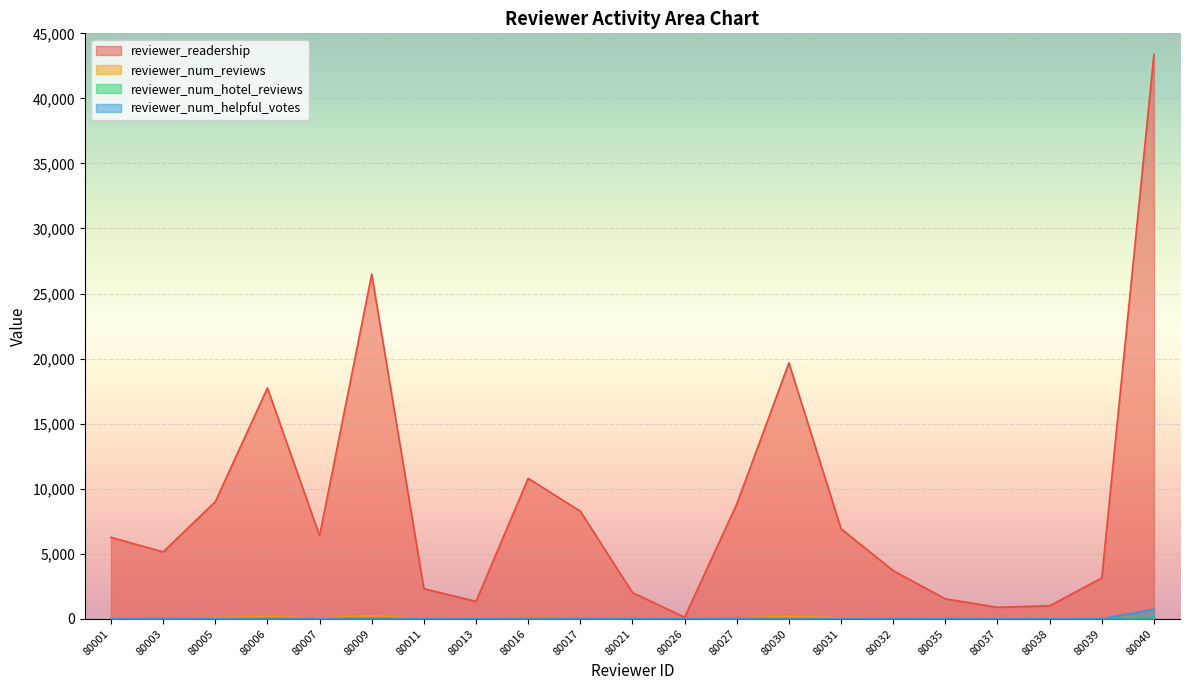

What is the sum of the reviewer_num_hotel_reviews values at 80027 and 80007?

48